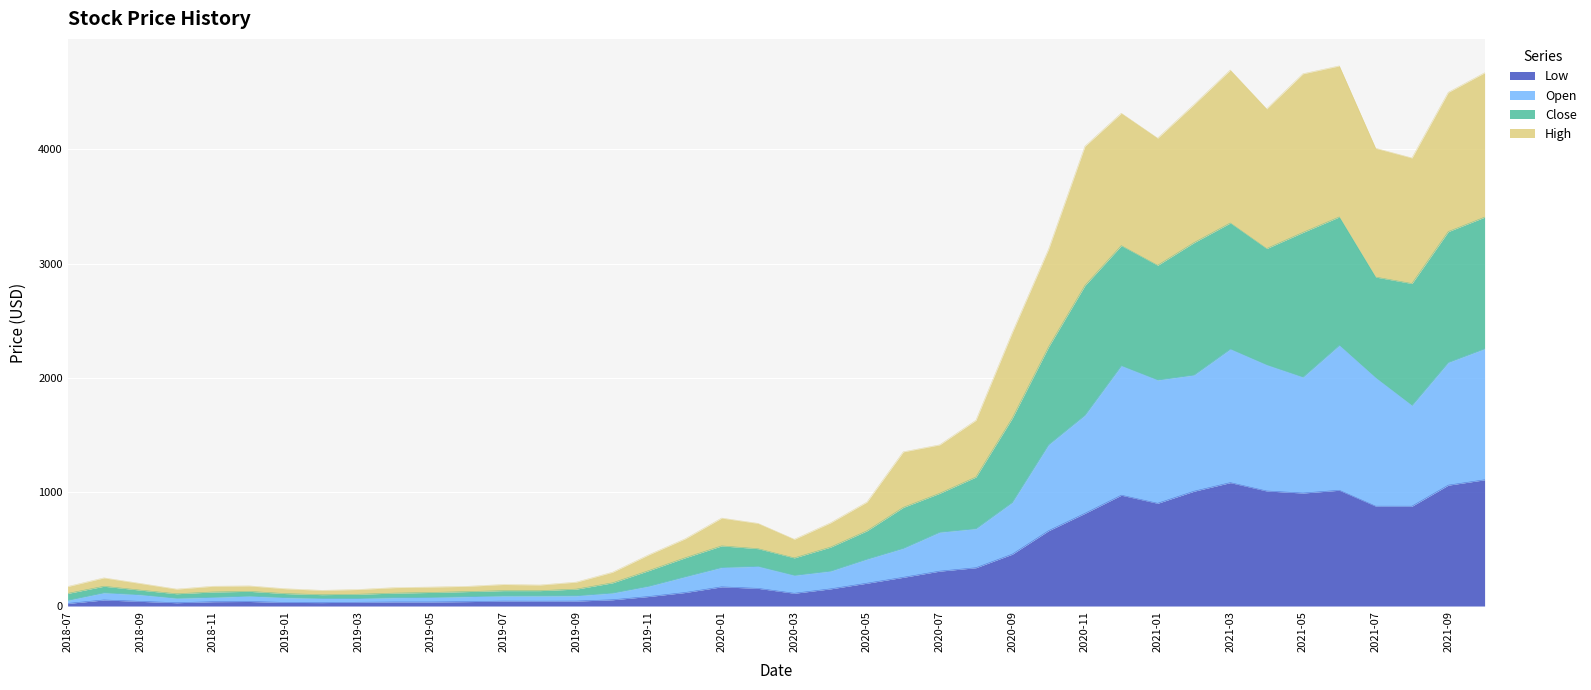

What is the total value across all series at 2020-07?

1412.1